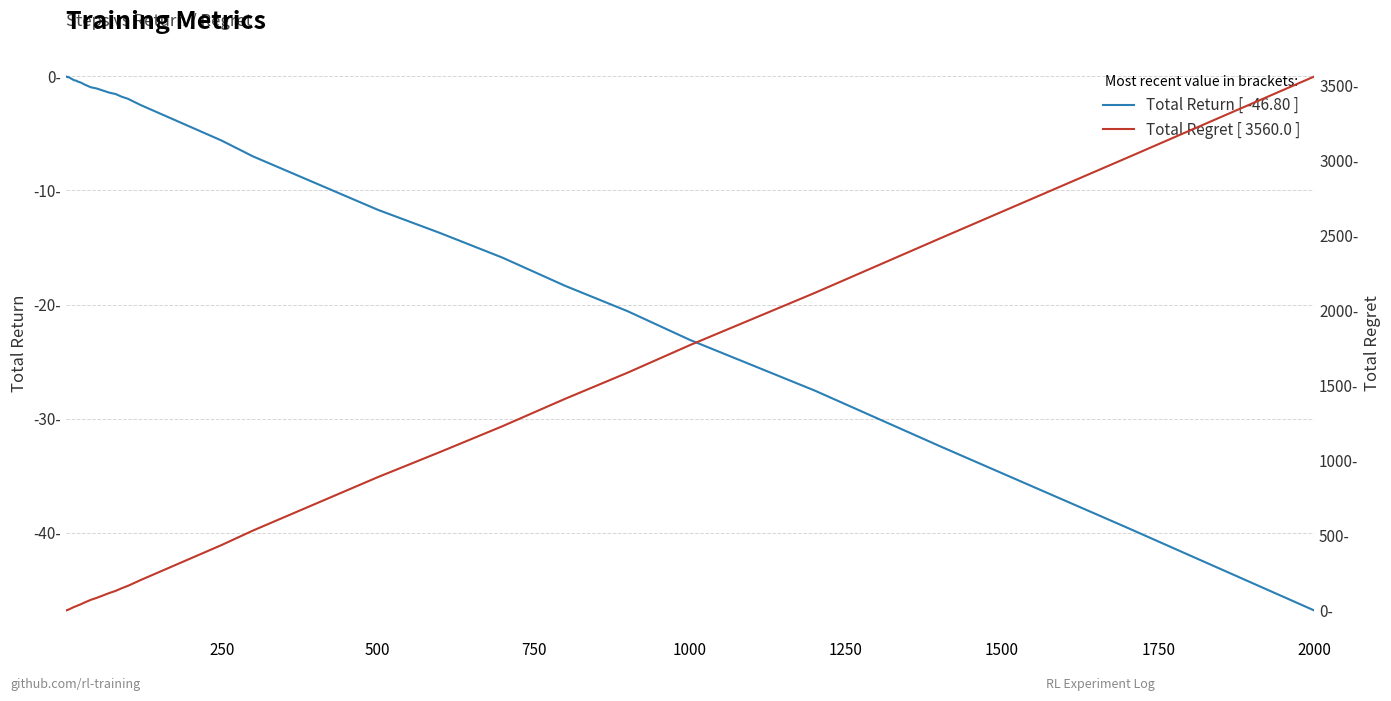

What is the smallest value displayed?

-46.8